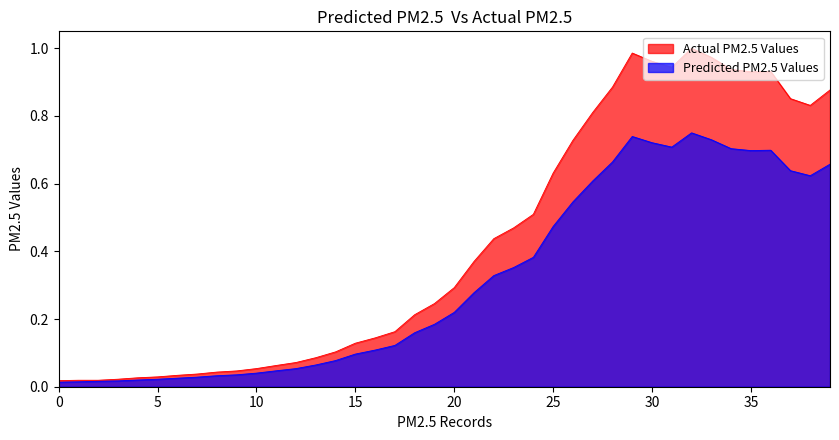

Which series has the largest range (max minus min)?

Actual PM2.5 Values